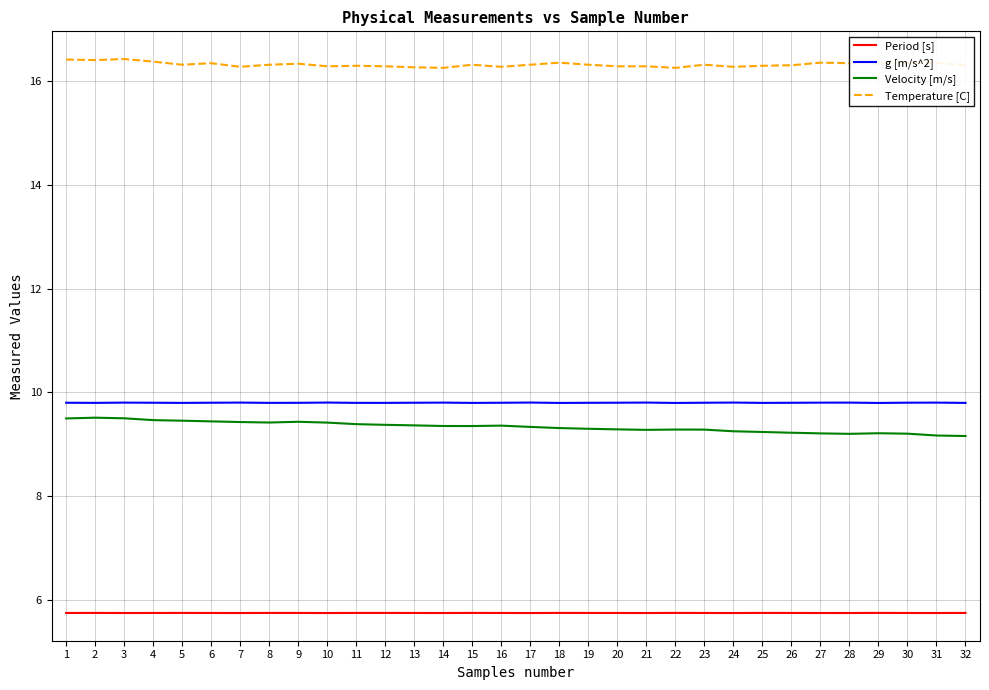

What is the total value across all series at 21?

41.1